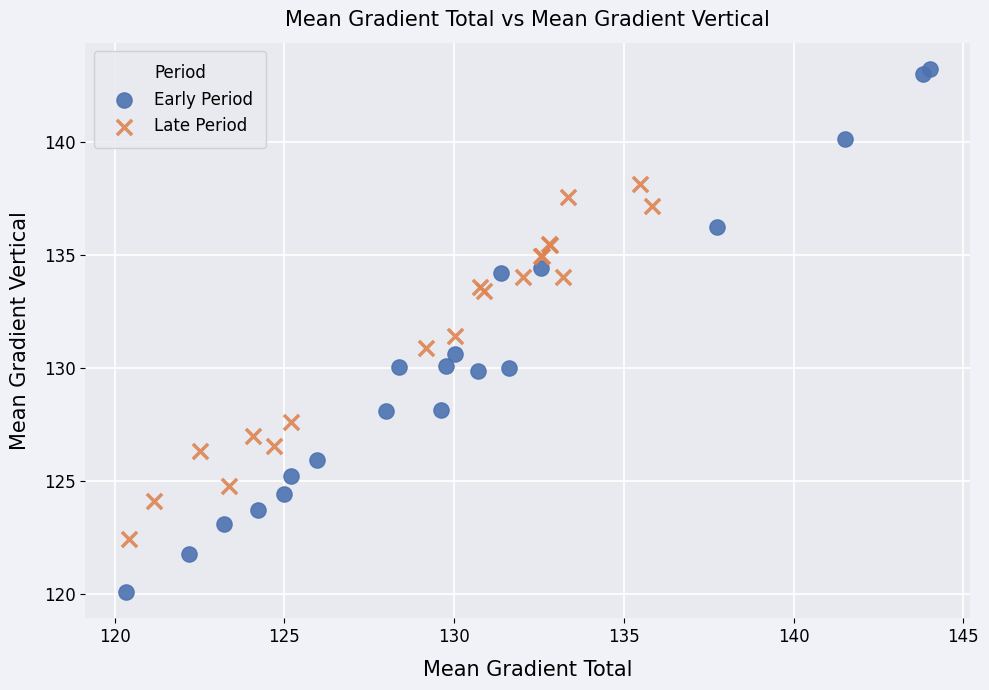

Which series contains the highest Y value?

Early Period